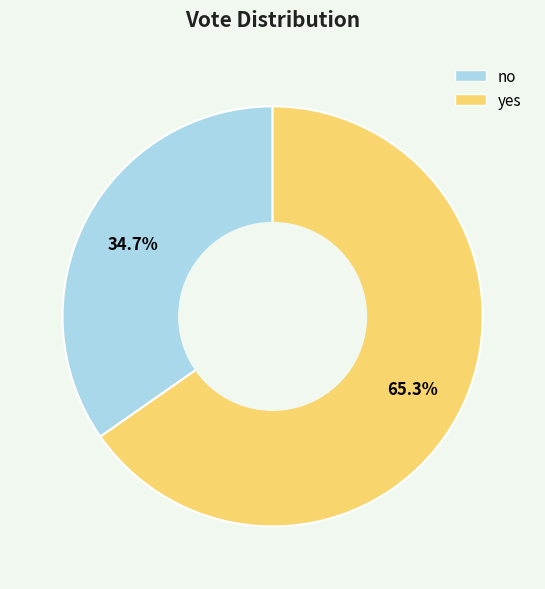

Which slice is the smallest?

no